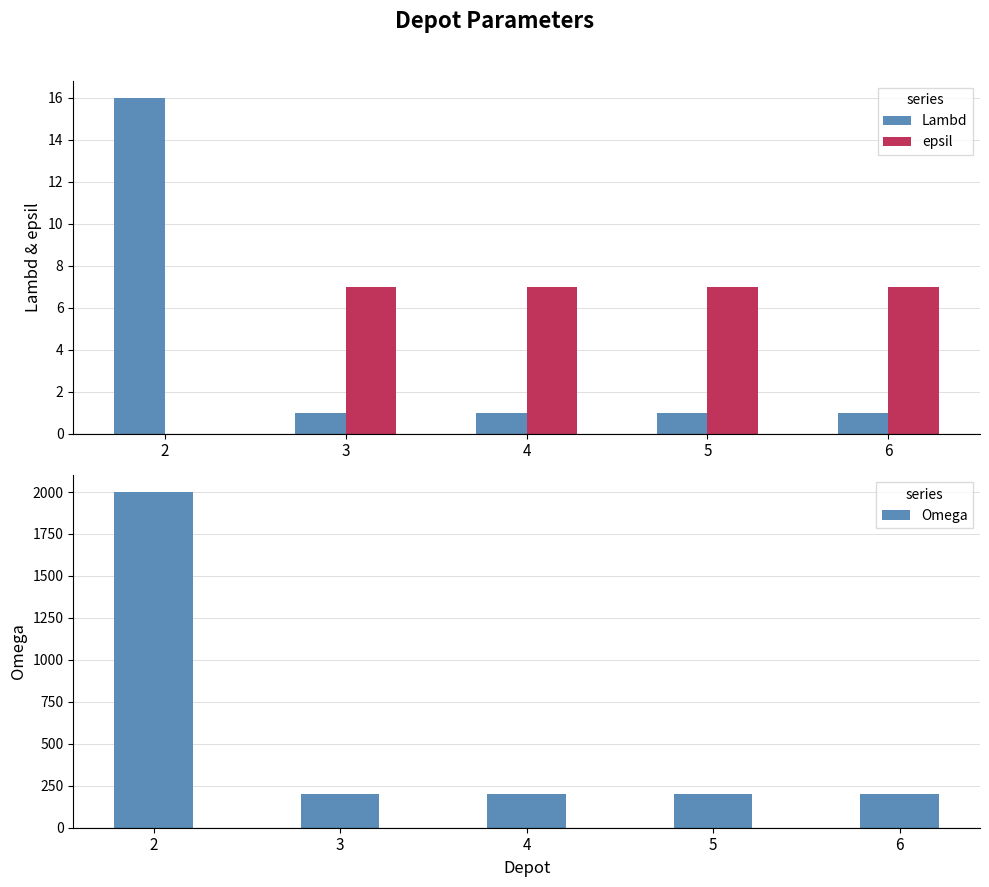

What are all the series names shown in the legend?

Lambd, epsil, Omega